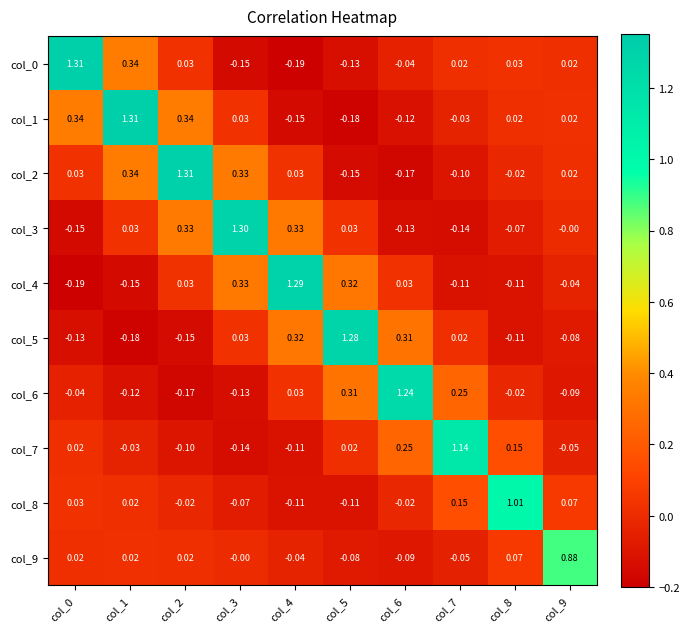

Which series has the largest total across all categories?

col_2